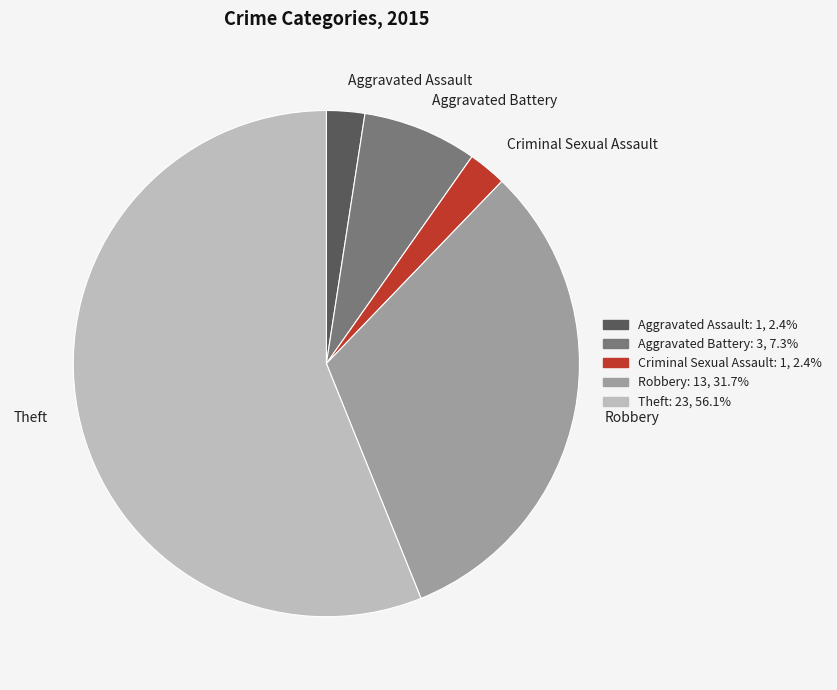

The Criminal Sexual Assault slice represents 2% of the pie. True or false?

True